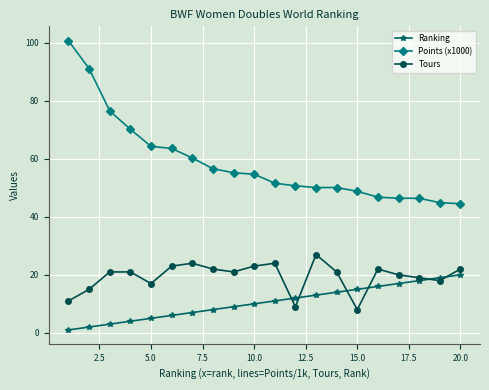

Which series has the largest total across all categories?

Points (x1000)